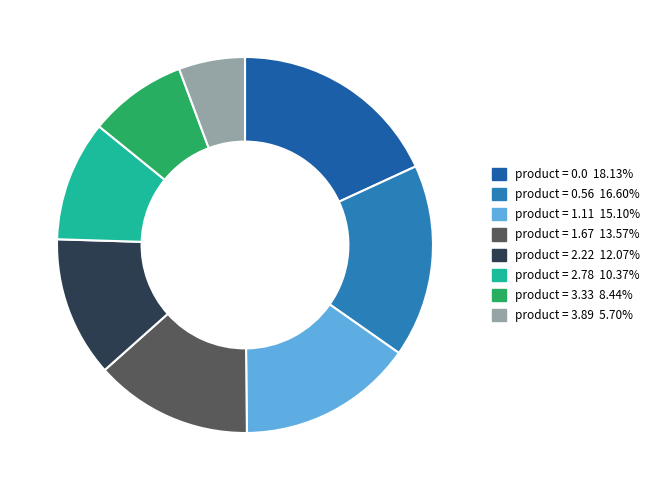

Is there a majority slice in this chart?

No